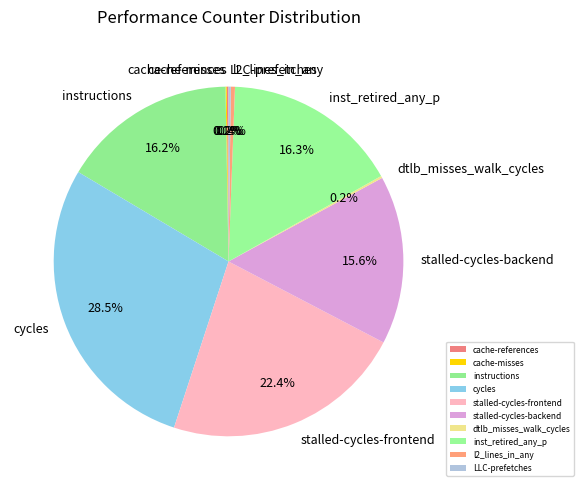

To the nearest percent, what is the difference between the largest and smallest slice percentages?

28%